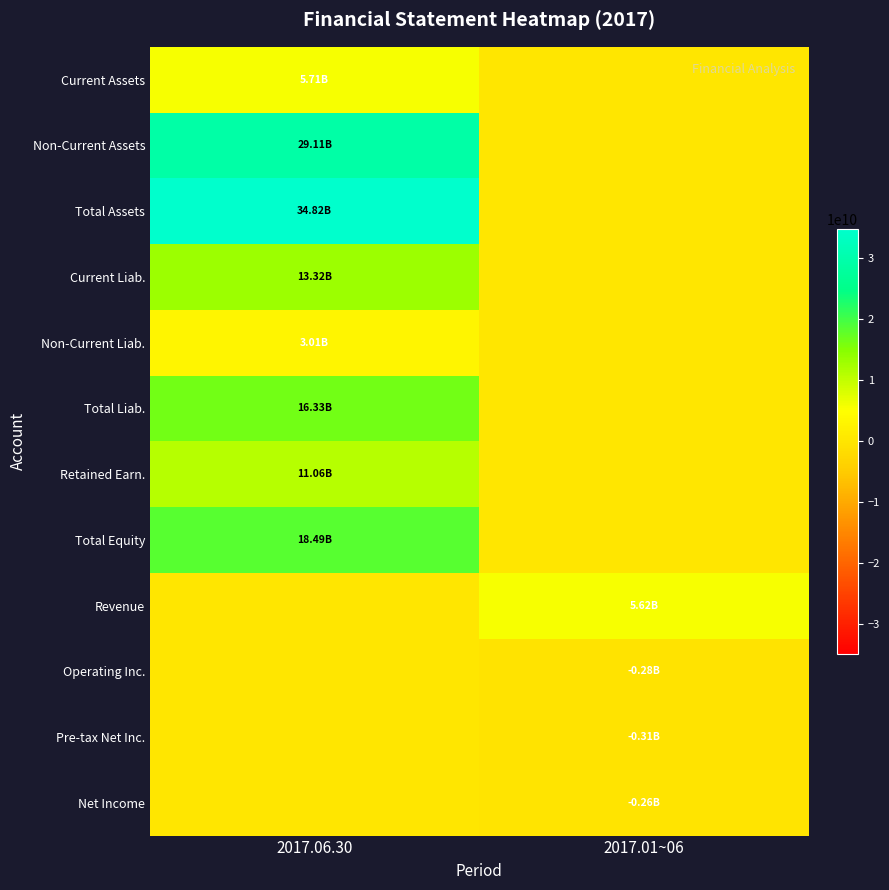

At which category does the chart reach its peak across all series?

2017.06.30